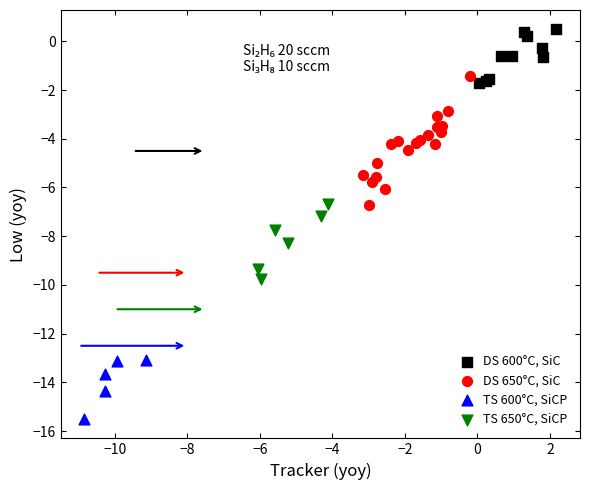

Which series has the widest spread of Y values?

DS 650°C, SiC